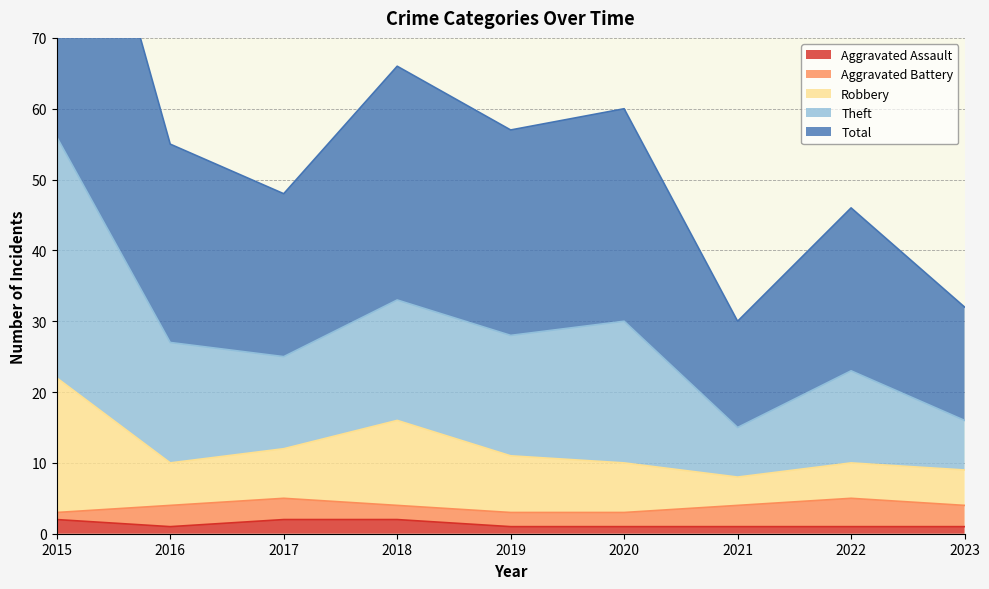

How many data points in Robbery are above 10?

4